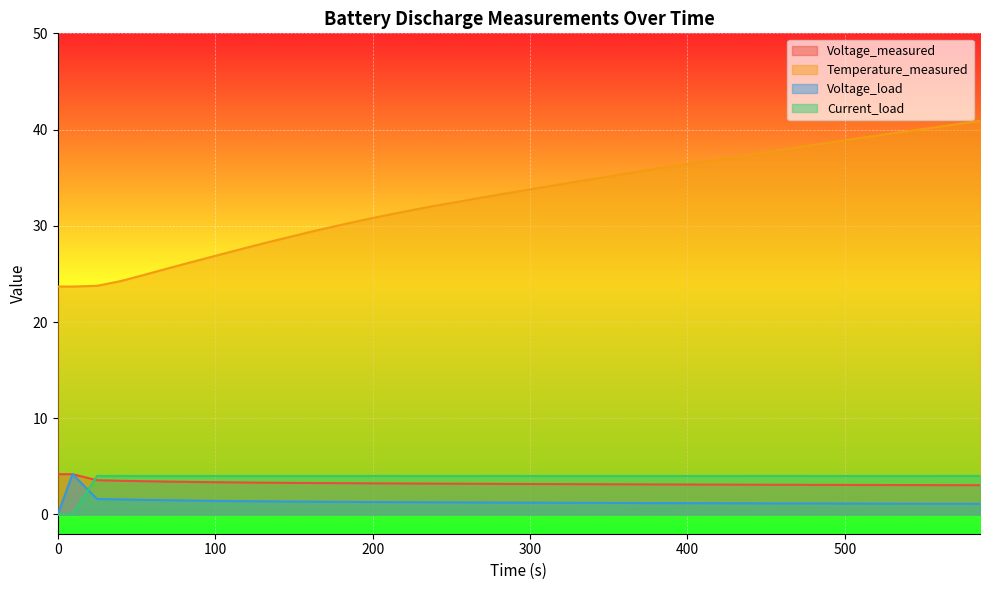

What is the maximum value for Voltage_measured?

4.2